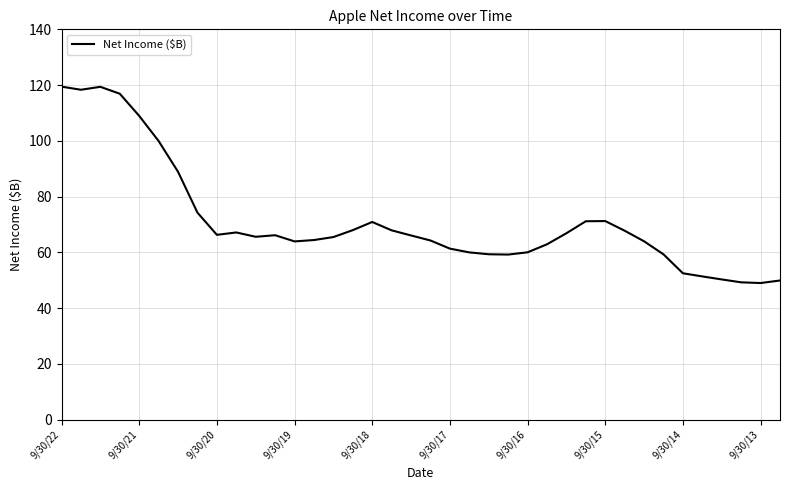

What is the maximum value shown in the chart?

119.4